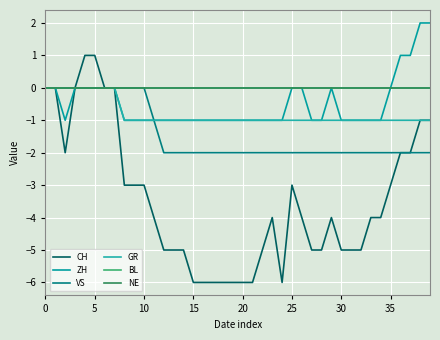

Reading right to left, what are all the values shown in this chart?

CH: -1	-1	-2	-2	-3	-4	-4	-5	-5	-5	-4	-5	-5	-4	-3	-6	-4	-5	-6	-6	-6	-6	-6	-6	-6	-5	-5	-5	-4	-3	-3	-3	0	0	1	1	0	-2	0	0
ZH: 2	2	1	1	0	-1	-1	-1	-1	-1	0	-1	-1	0	0	-1	-1	-1	-1	-1	-1	-1	-1	-1	-1	-1	-1	-1	-1	-1	-1	-1	0	0	0	0	0	-1	0	0
VS: -2	-2	-2	-2	-2	-2	-2	-2	-2	-2	-2	-2	-2	-2	-2	-2	-2	-2	-2	-2	-2	-2	-2	-2	-2	-2	-2	-2	-1	0	0	0	0	0	0	0	0	0	0	0
GR: -1	-1	-1	-1	-1	-1	-1	-1	-1	-1	-1	-1	-1	-1	-1	-1	-1	-1	-1	-1	-1	-1	-1	-1	-1	-1	-1	-1	-1	-1	-1	-1	0	0	0	0	0	0	0	0
BL: 0	0	0	0	0	0	0	0	0	0	0	0	0	0	0	0	0	0	0	0	0	0	0	0	0	0	0	0	0	0	0	0	0	0	0	0	0	0	0	0
NE: 0	0	0	0	0	0	0	0	0	0	0	0	0	0	0	0	0	0	0	0	0	0	0	0	0	0	0	0	0	0	0	0	0	0	0	0	0	0	0	0